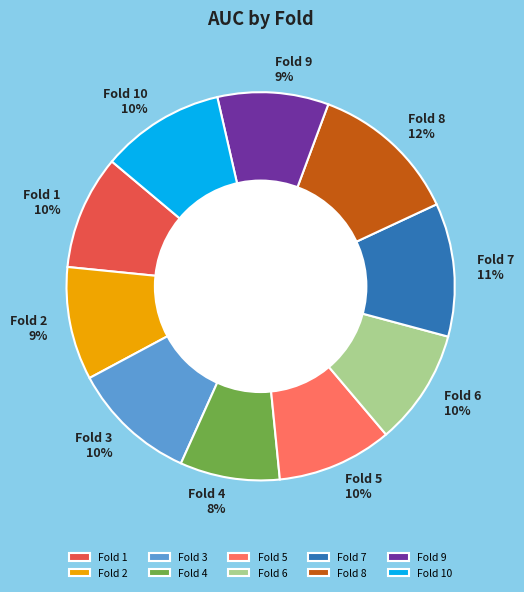

Do Fold 2 and Fold 10 together represent more than half of the pie?

No